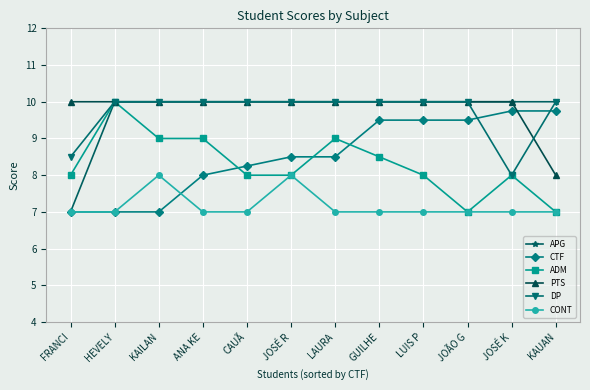

What is the label of the 9th point from the right?

ANA KE